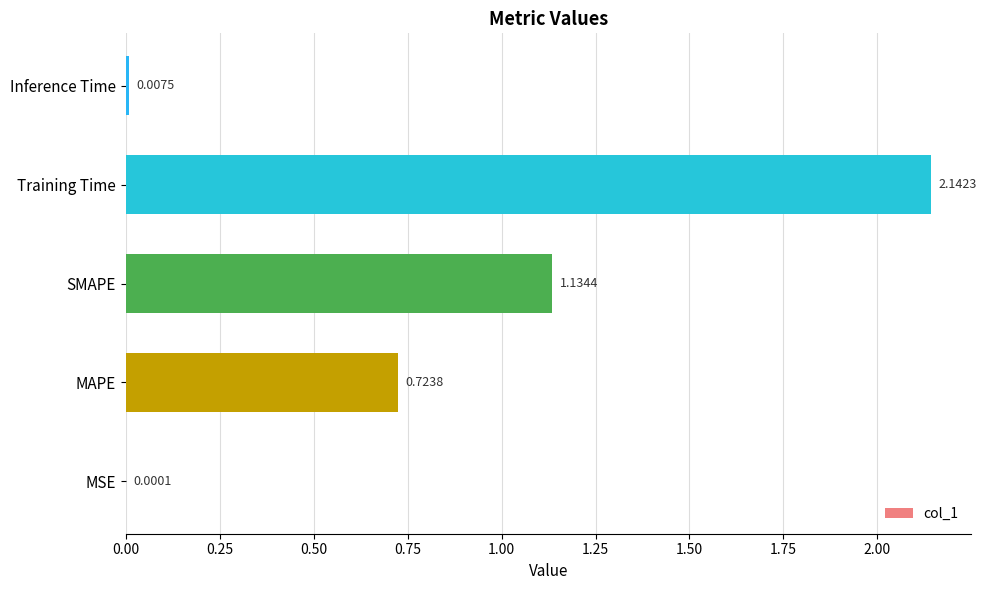

At which label is the value closest to 1?

SMAPE